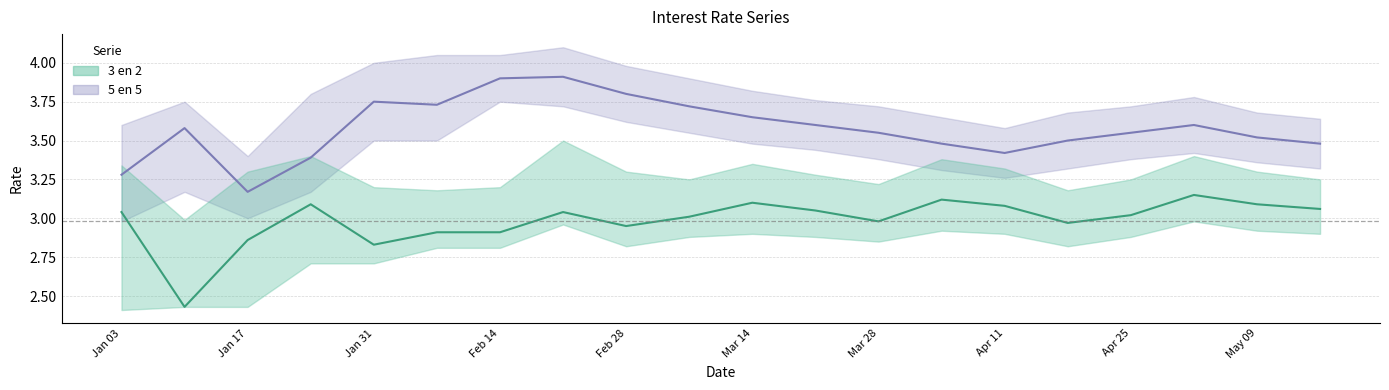

How many interior local valleys does the 3 en 2 series have?

5